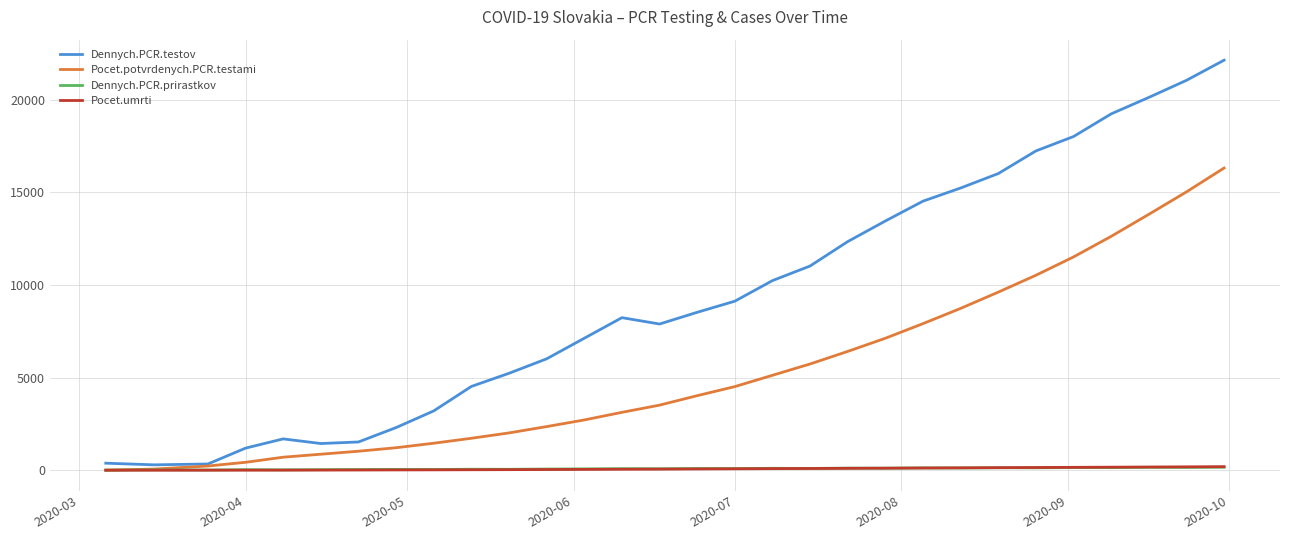

Which series has the largest range (max minus min)?

Dennych.PCR.testov